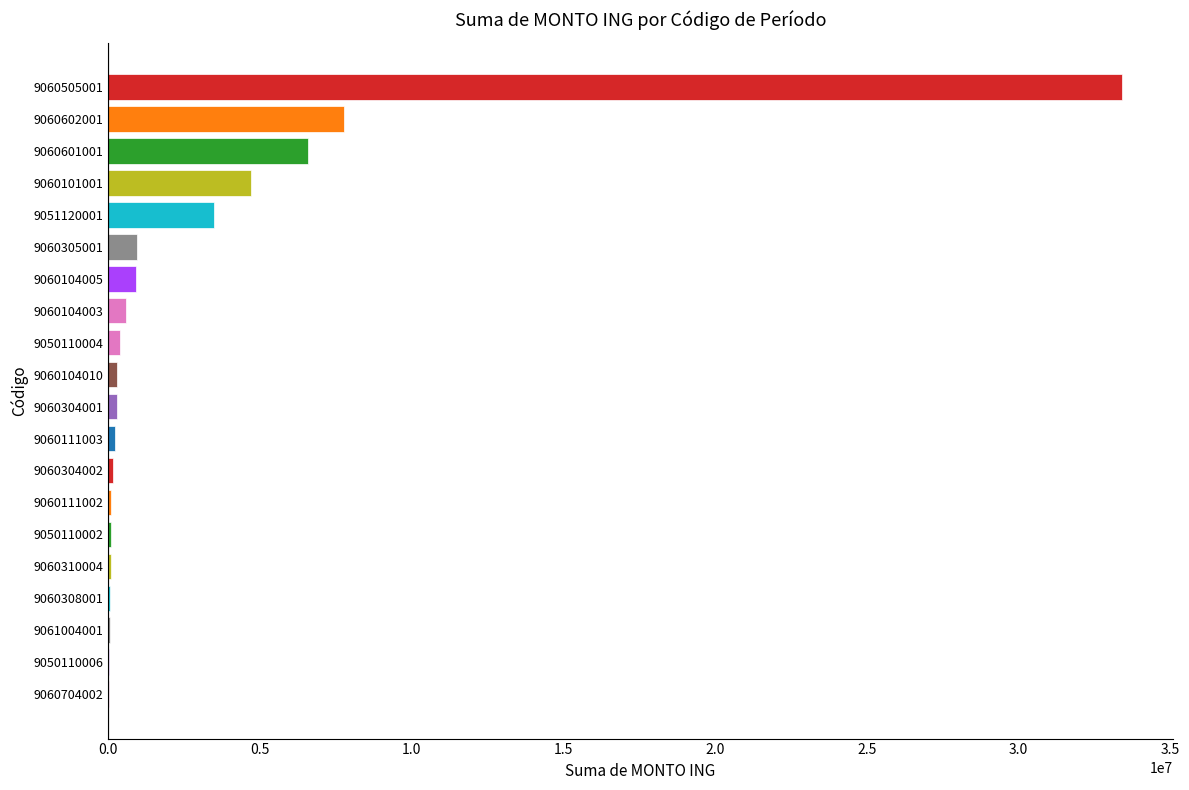

Where is the data nearest to the value 16715265?

9060602001